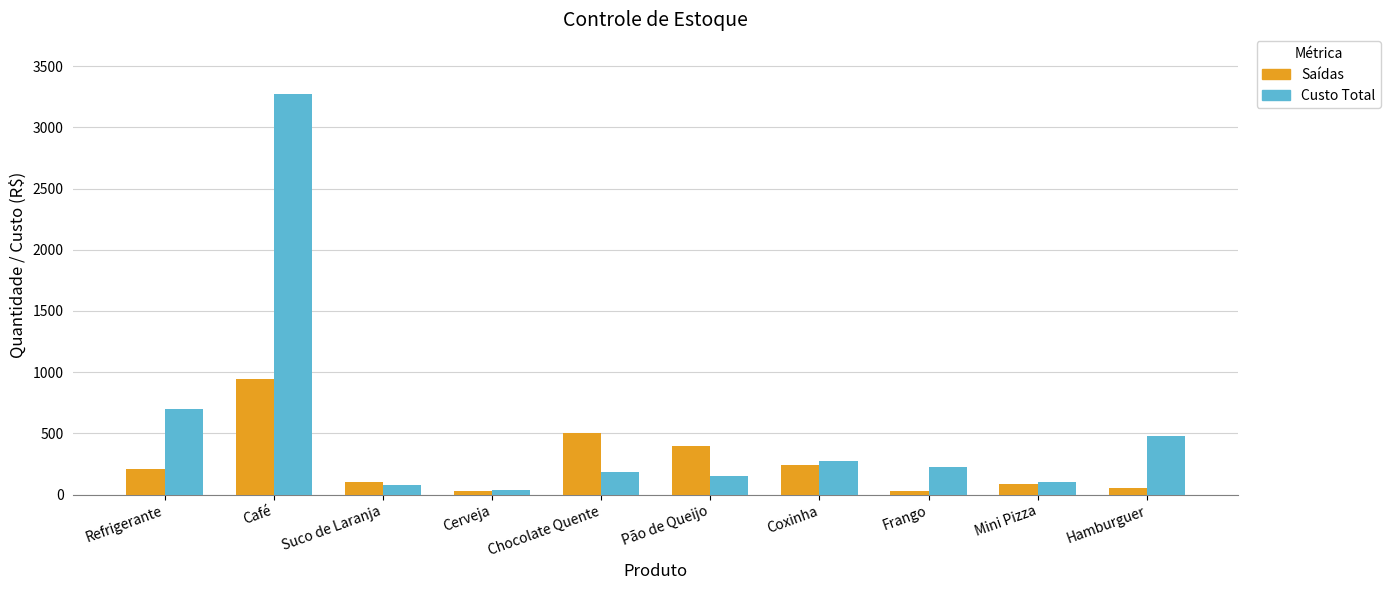

What is the highest value of the Custo Total series?

3270.0